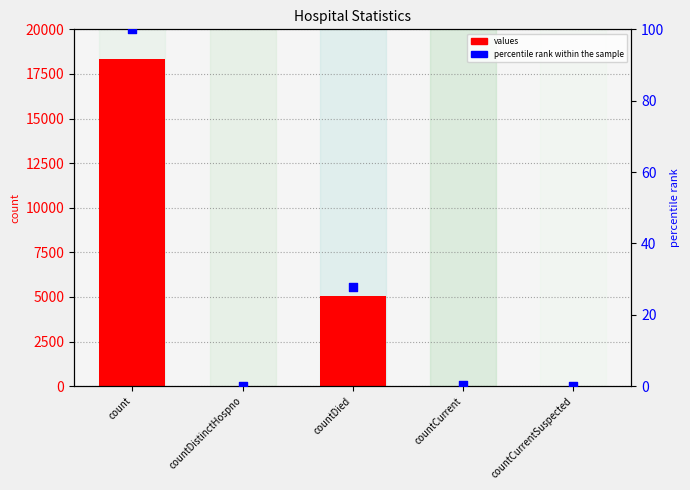

Is the value of values at countCurrentSuspected greater than the value of percentile rank within the sample at countDied?

No